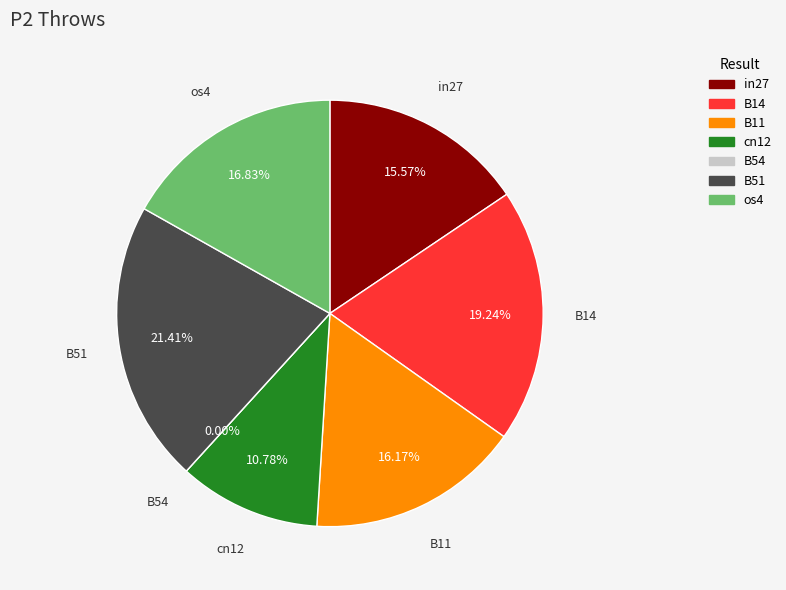

True or false: B11 accounts for 16% of the total.

True